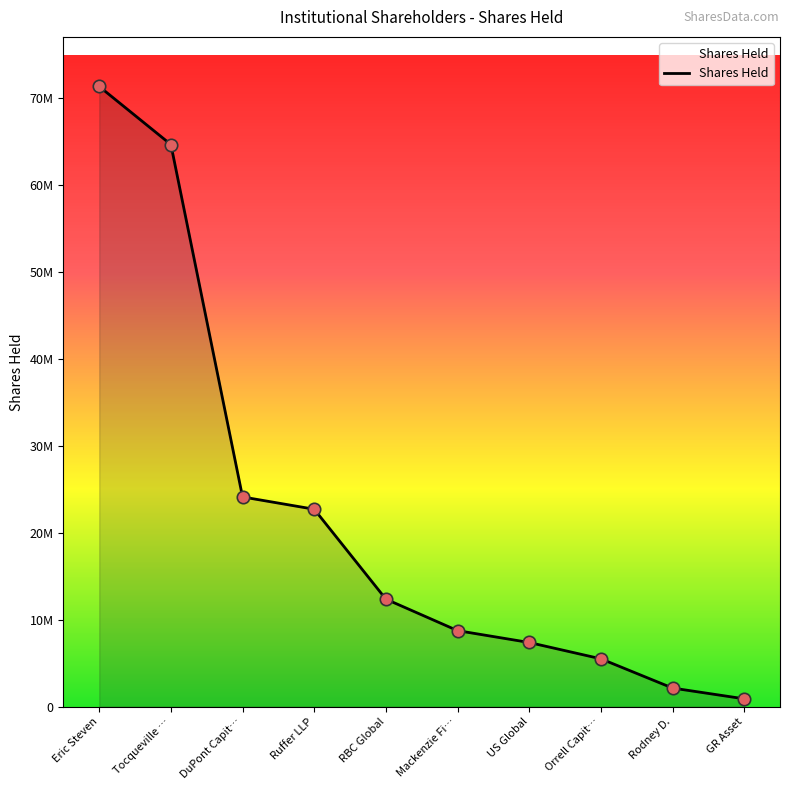

Does the chart have visible grid lines?

No